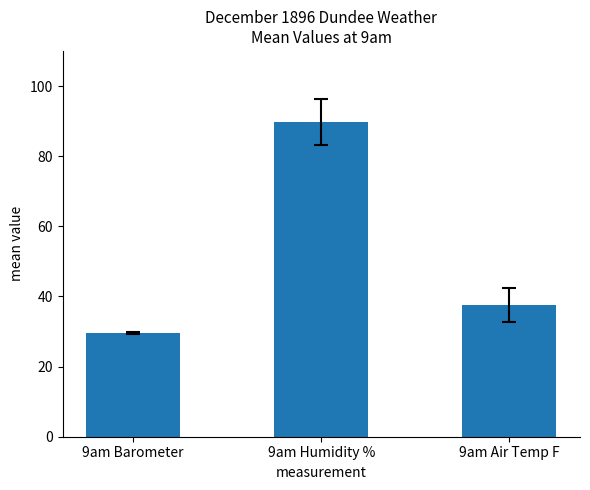

Reading left to right, transcribe all the data shown in this chart.

29.5	89.7	37.6